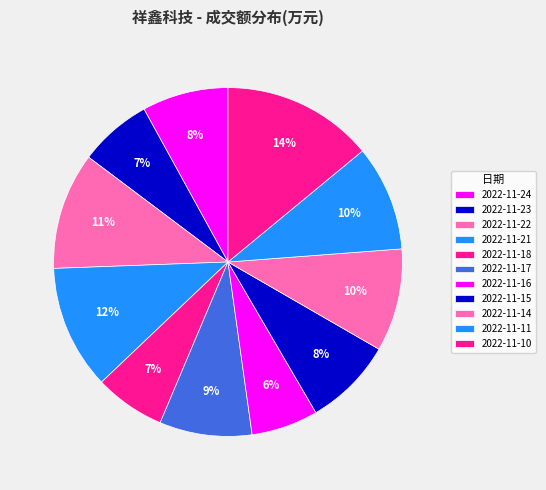

Does any single category account for the majority?

No